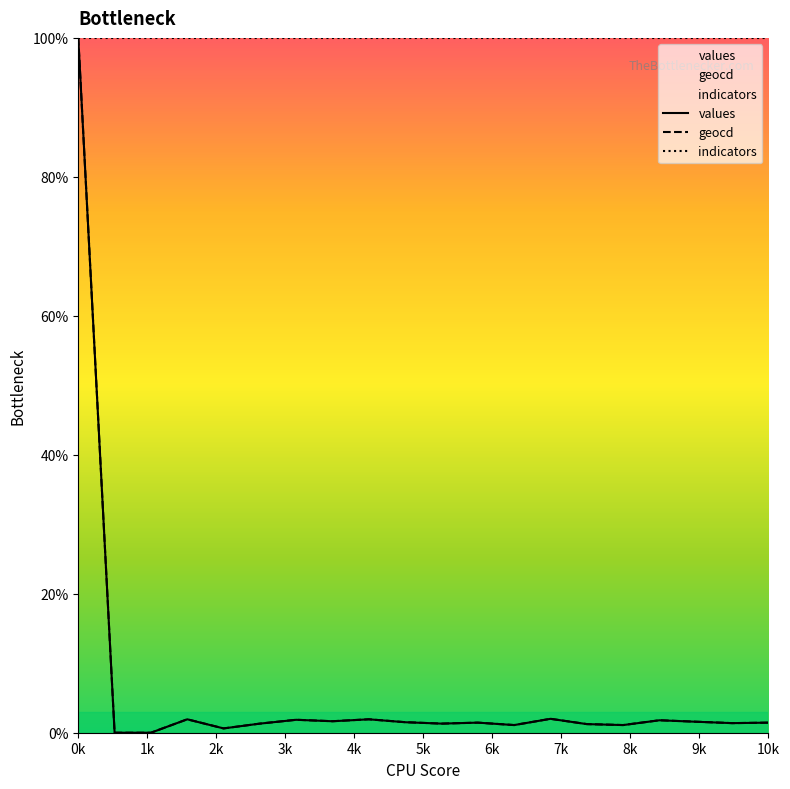

True or false: values and geocd intersect in this chart.

False